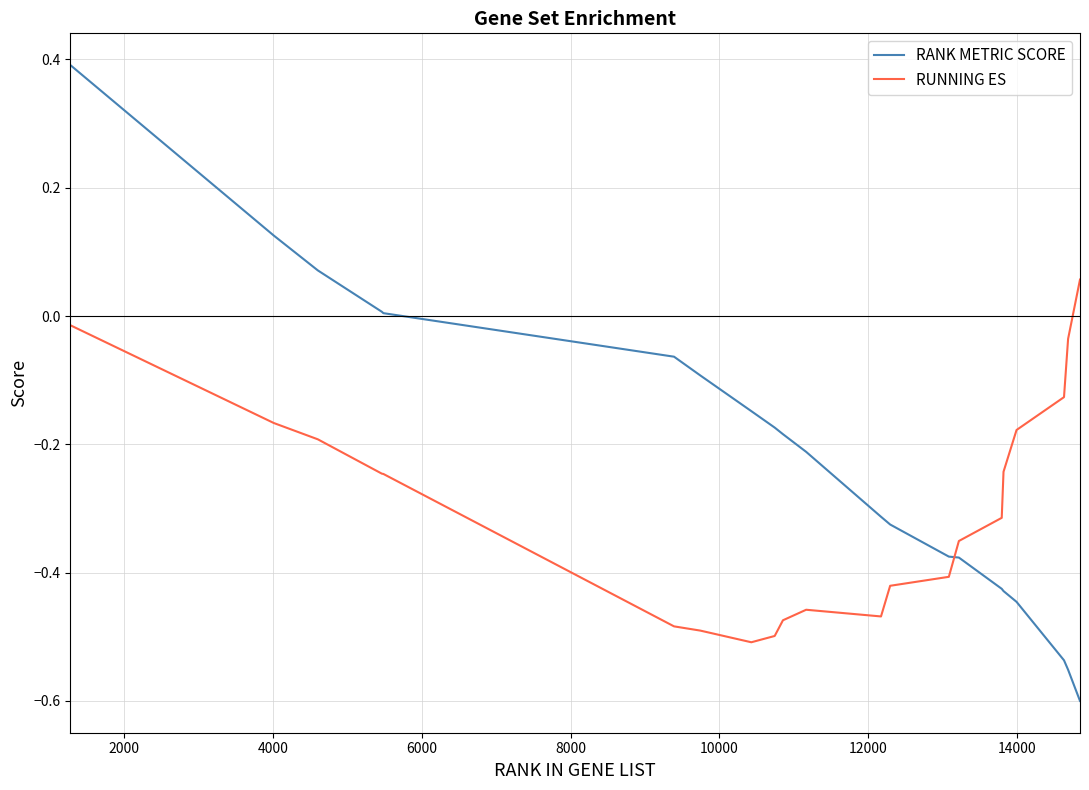

Which series has the widest spread of values?

RANK METRIC SCORE